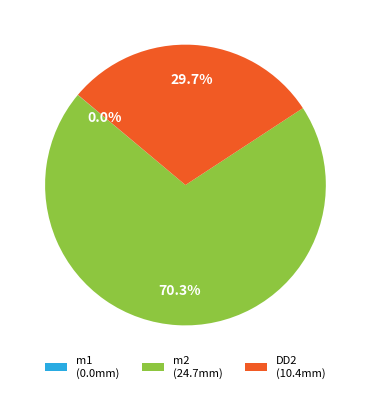

To the nearest percent, what percentage of the pie is m2?

70%